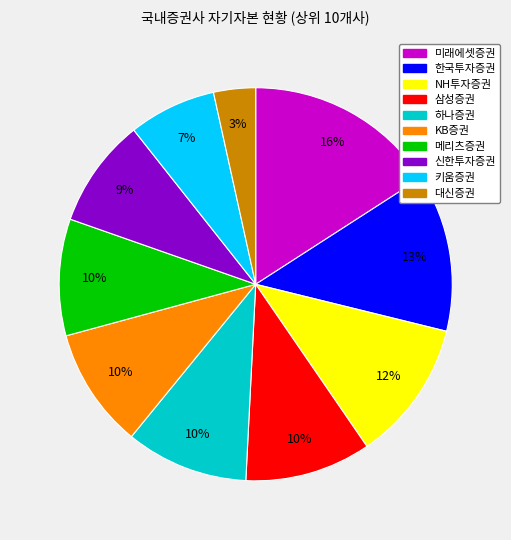

Is it true that 키움증권 is 7% of the pie?

True